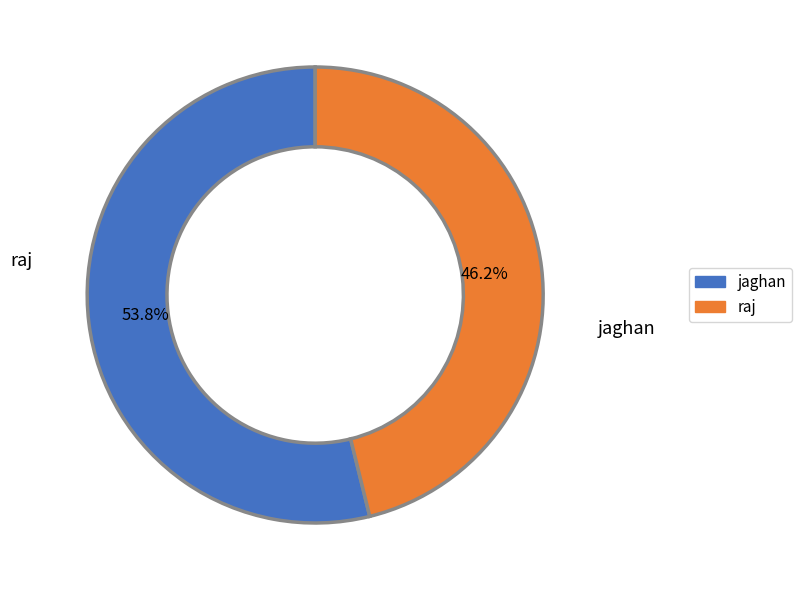

Is the sum of raj and jaghan greater than half?

Yes